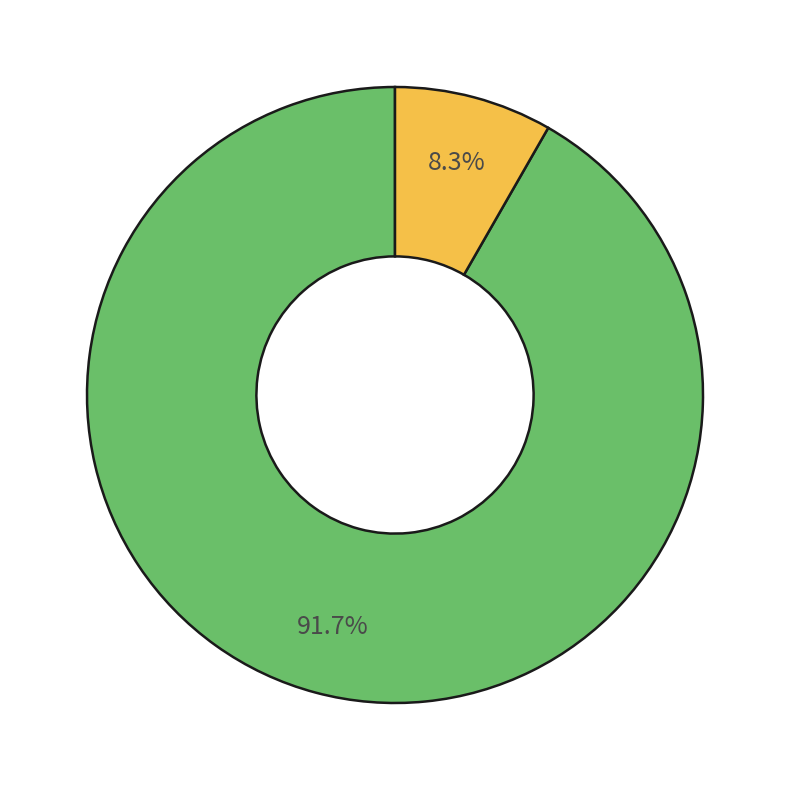

Is there a majority slice in this chart?

Yes